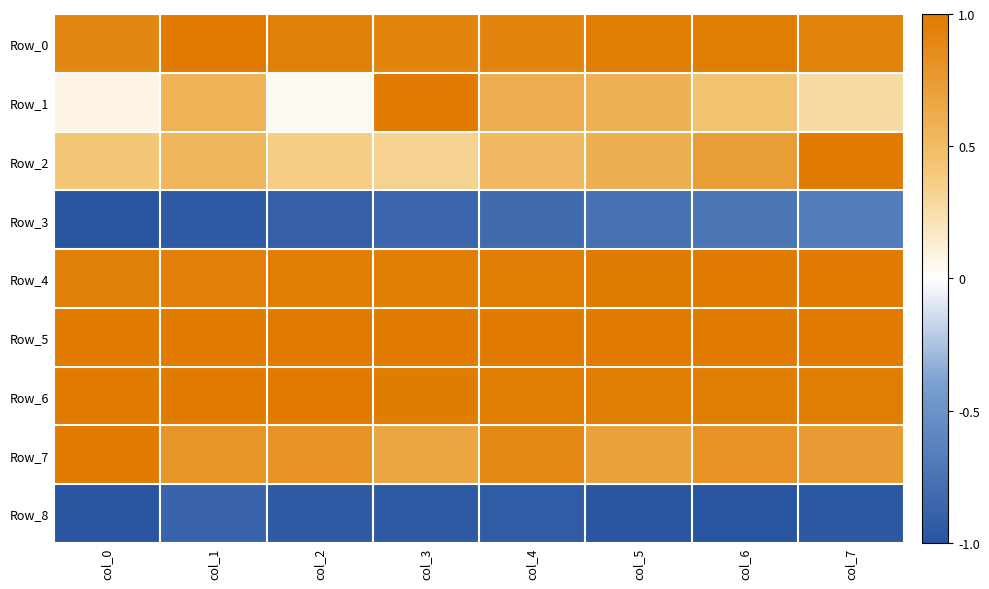

Reading left to right, extract all data points from this chart.

Row_0: col_0=0.9	col_1=1.0	col_2=1.0	col_3=0.9	col_4=0.9	col_5=1.0	col_6=1.0	col_7=0.9
Row_1: col_0=0.1	col_1=0.6	col_2=0.0	col_3=1.0	col_4=0.6	col_5=0.6	col_6=0.4	col_7=0.3
Row_2: col_0=0.4	col_1=0.5	col_2=0.4	col_3=0.3	col_4=0.5	col_5=0.6	col_6=0.7	col_7=1.0
Row_3: col_0=-1.0	col_1=-0.9	col_2=-0.9	col_3=-0.9	col_4=-0.8	col_5=-0.8	col_6=-0.7	col_7=-0.7
Row_4: col_0=1.0	col_1=1.0	col_2=1.0	col_3=1.0	col_4=1.0	col_5=1.0	col_6=1.0	col_7=1.0
Row_5: col_0=1.0	col_1=1.0	col_2=1.0	col_3=1.0	col_4=1.0	col_5=1.0	col_6=1.0	col_7=1.0
Row_6: col_0=1.0	col_1=1.0	col_2=1.0	col_3=1.0	col_4=1.0	col_5=1.0	col_6=1.0	col_7=1.0
Row_7: col_0=1.0	col_1=0.8	col_2=0.8	col_3=0.7	col_4=0.9	col_5=0.7	col_6=0.8	col_7=0.7
Row_8: col_0=-1.0	col_1=-0.9	col_2=-1.0	col_3=-1.0	col_4=-0.9	col_5=-1.0	col_6=-1.0	col_7=-1.0